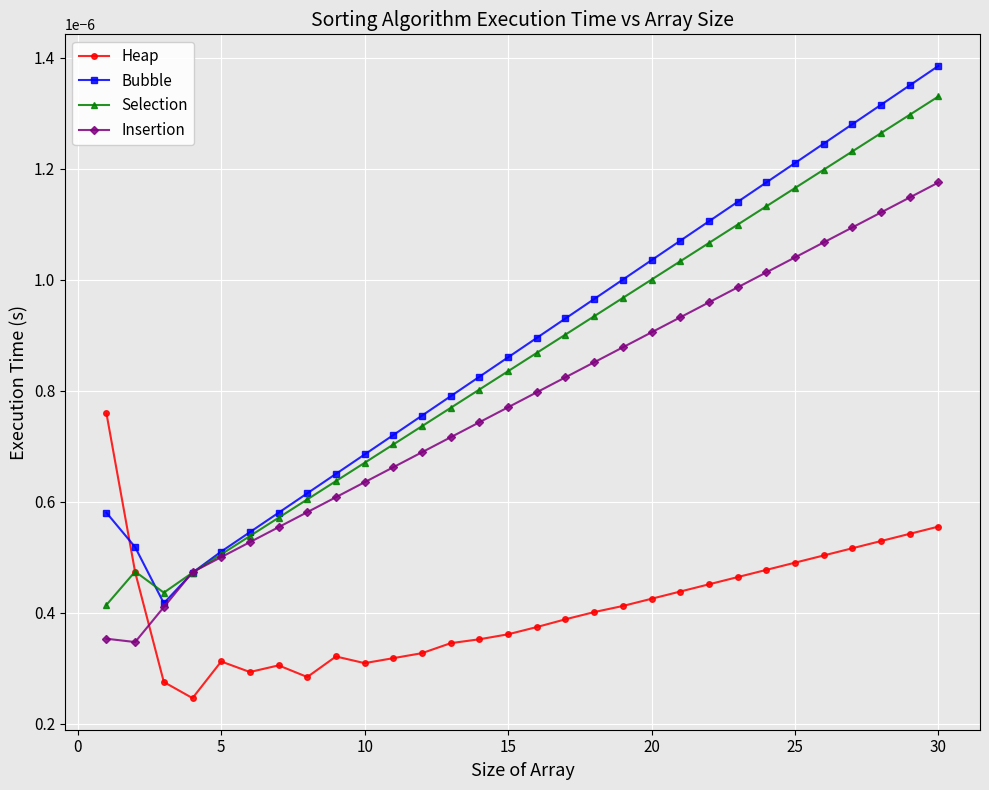

Which series ends up on top after the final intersection of Heap and Bubble?

Bubble